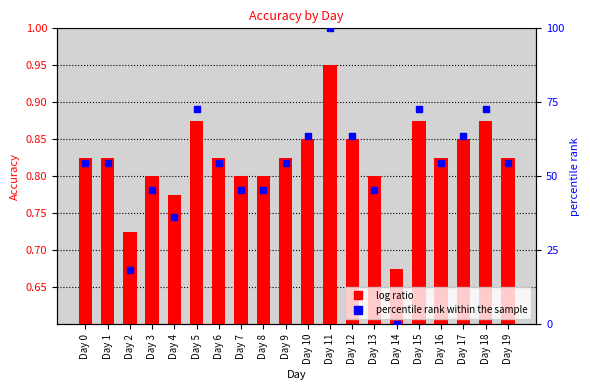

Which series contains the highest Y value?

percentile rank within the sample